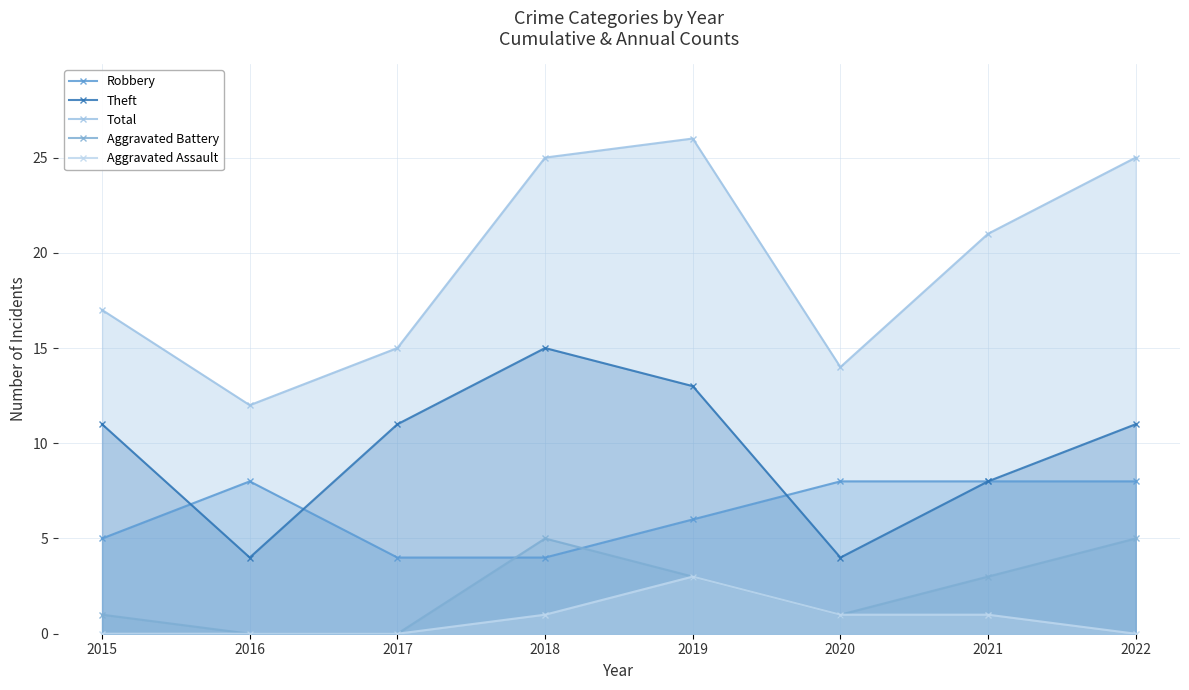

Where is Robbery nearest to the value 6?

2019